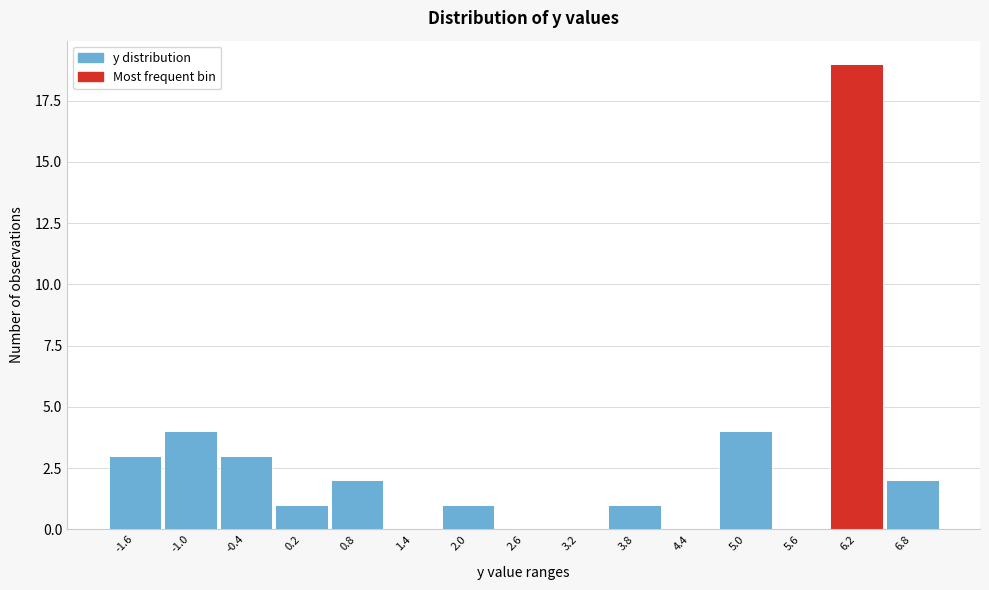

Reading left to right, list all the values displayed in this chart.

-1.6=3	-1.0=4	-0.4=3	0.2=1	0.8=2	1.4=0	2.0=1	2.6=0	3.2=0	3.8=1	4.4=0	5.0=4	5.6=0	6.2=19	6.8=2